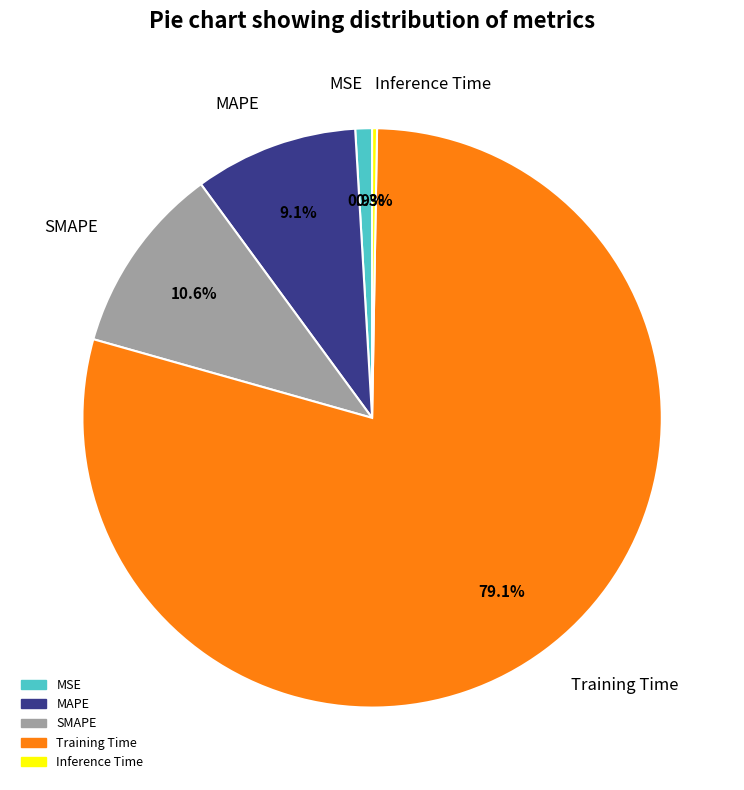

Which has a higher value, SMAPE or MAPE?

SMAPE